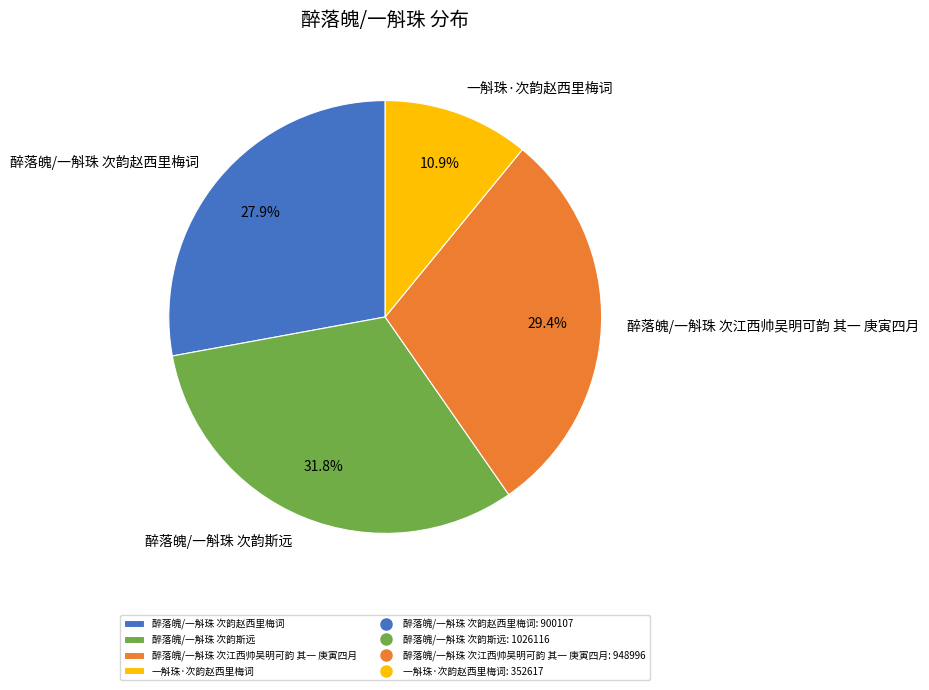

Is 醉落魄/一斛珠 次江西帅吴明可韵 其一 庚寅四月 the majority of the pie?

No